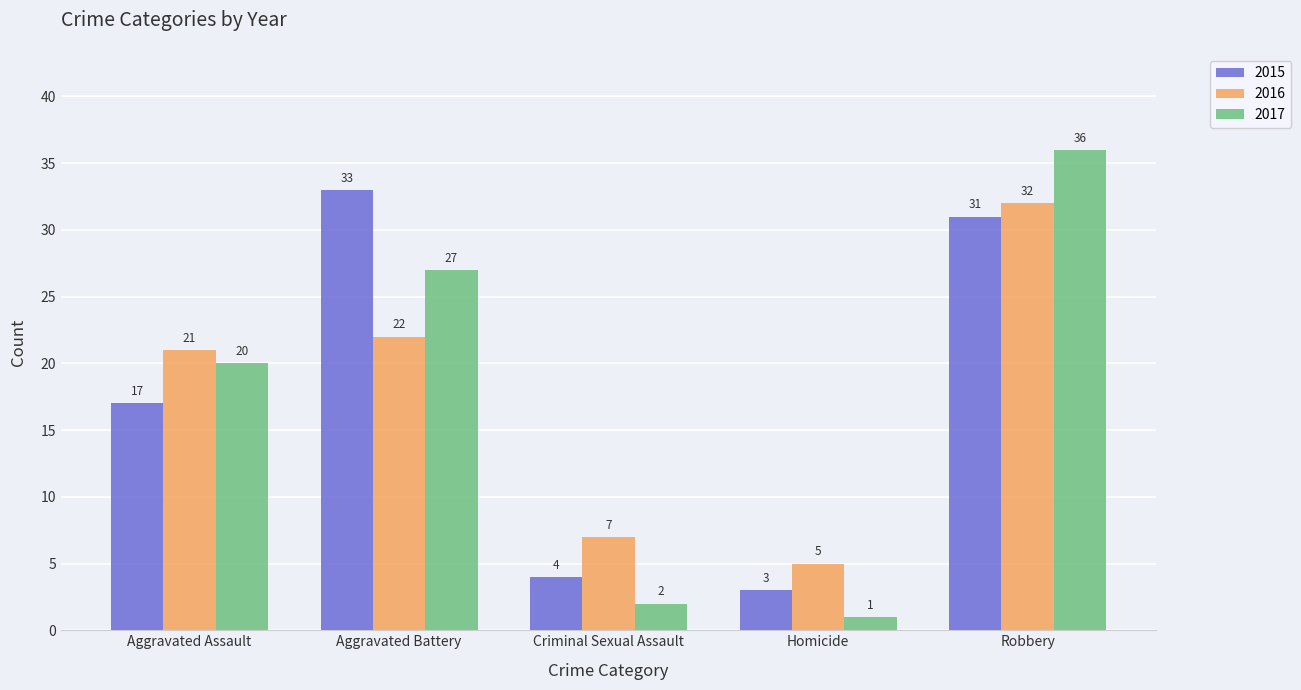

Rank the series by their maximum value, from highest to lowest.

2017, 2015, 2016